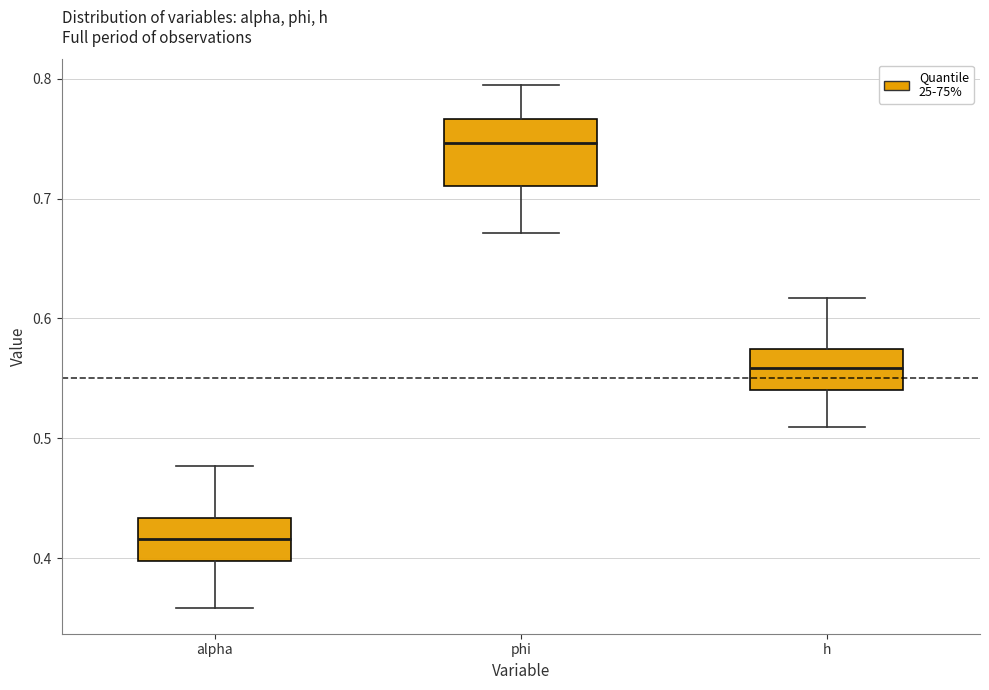

Which box's median line is the lowest?

alpha